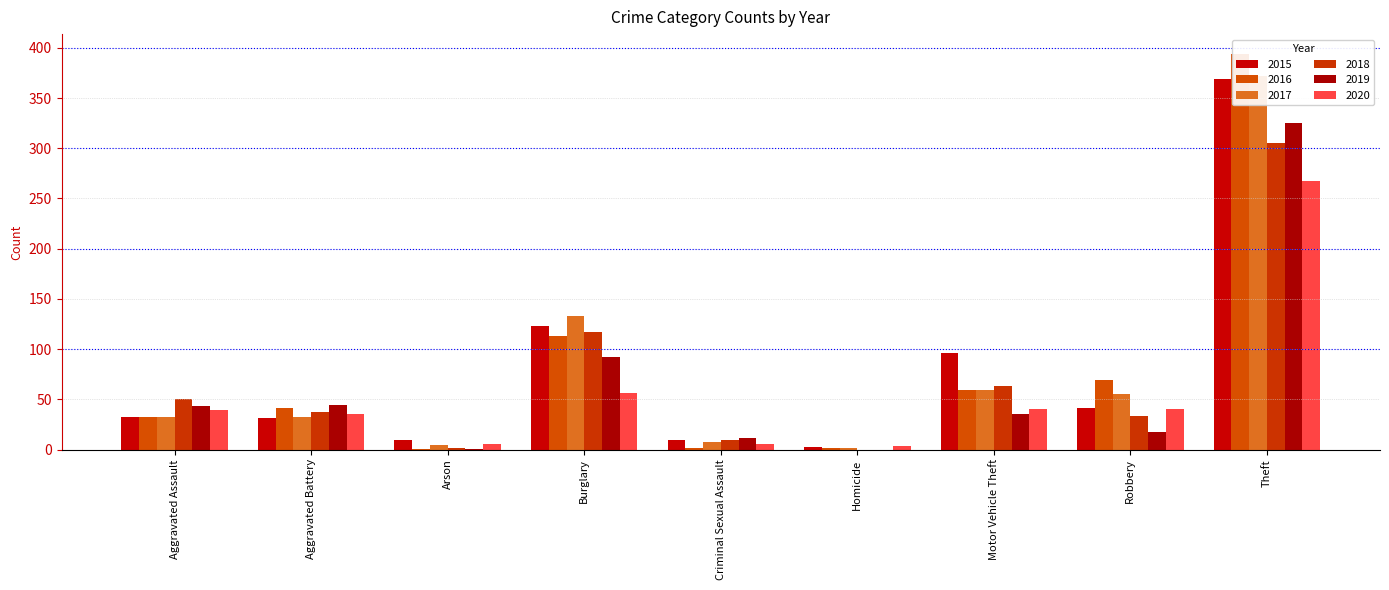

How many distinct data groups are displayed?

6